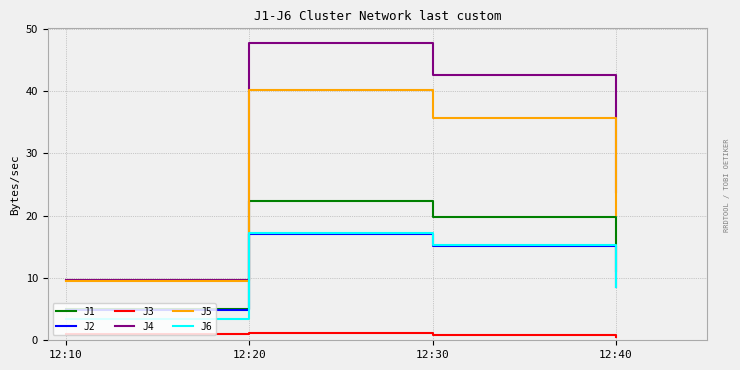

Count the number of categories in the chart.

4